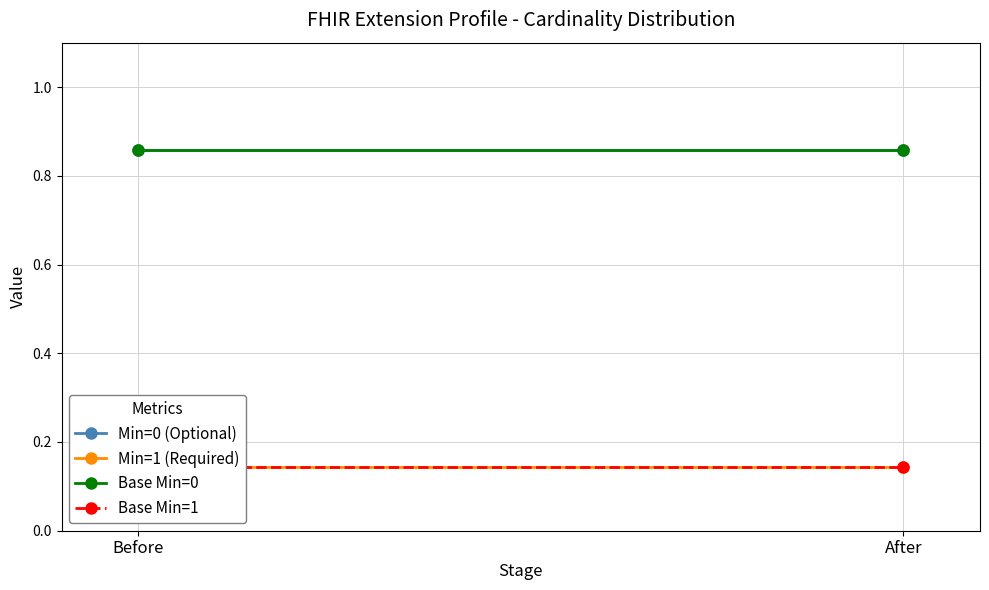

Reading left to right, list all the values displayed in this chart.

Min=0 (Optional): 0.9	0.9
Min=1 (Required): 0.1	0.1
Base Min=0: 0.9	0.9
Base Min=1: 0.1	0.1